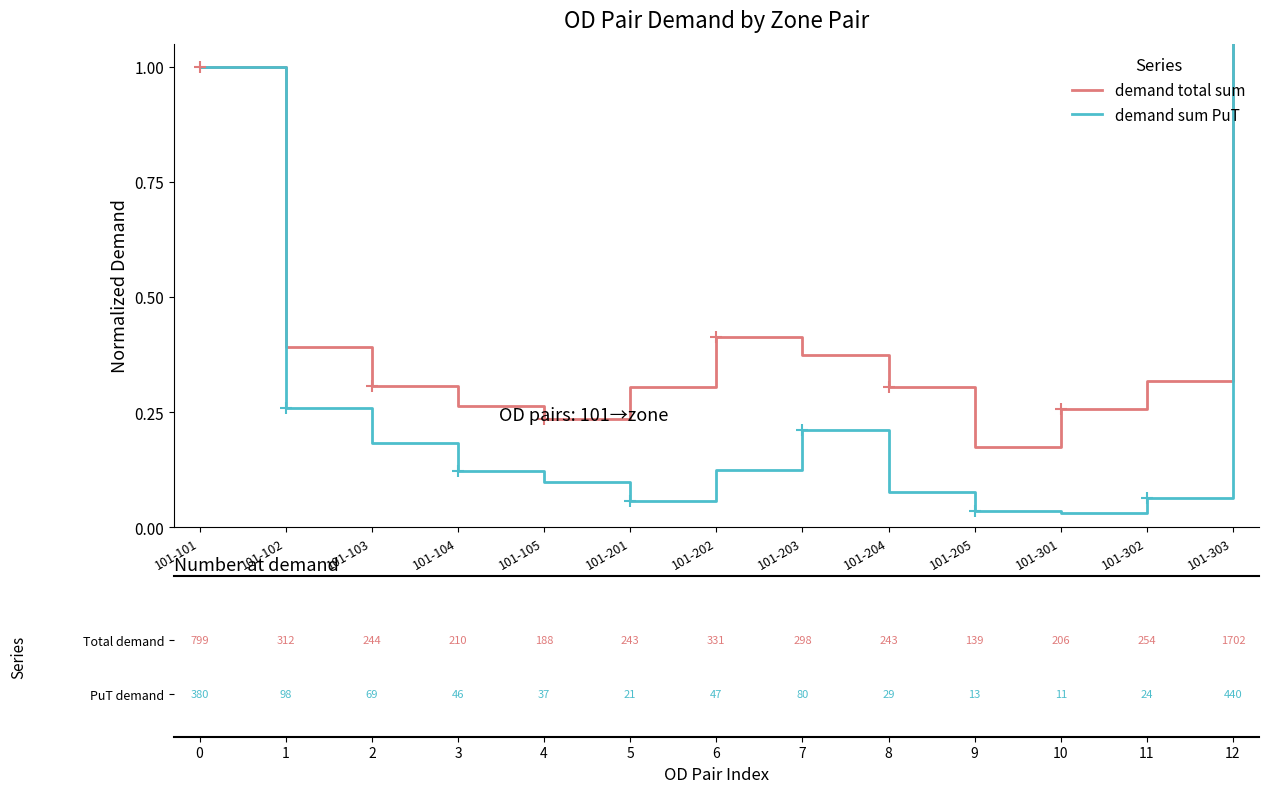

At which category does demand sum PuT reach its first local peak?

101-203